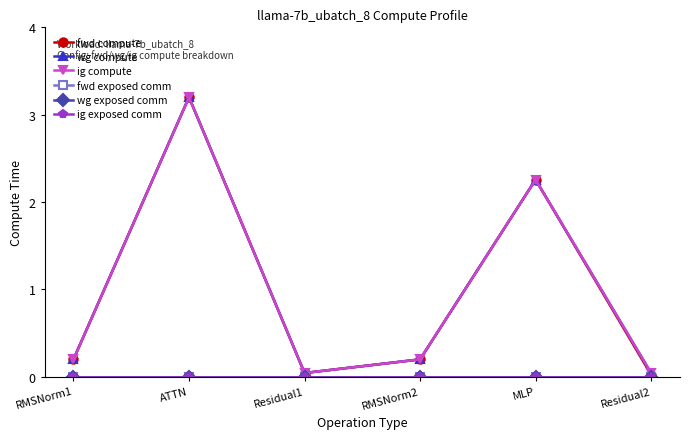

Is this an area chart (filled region under the line)?

No